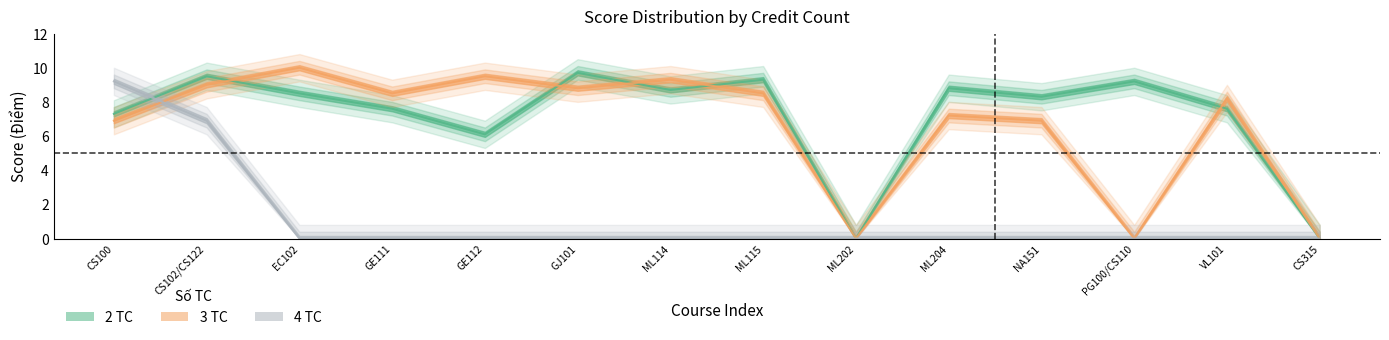

What is the value of the 3 TC point at the 7th from the left?

9.3